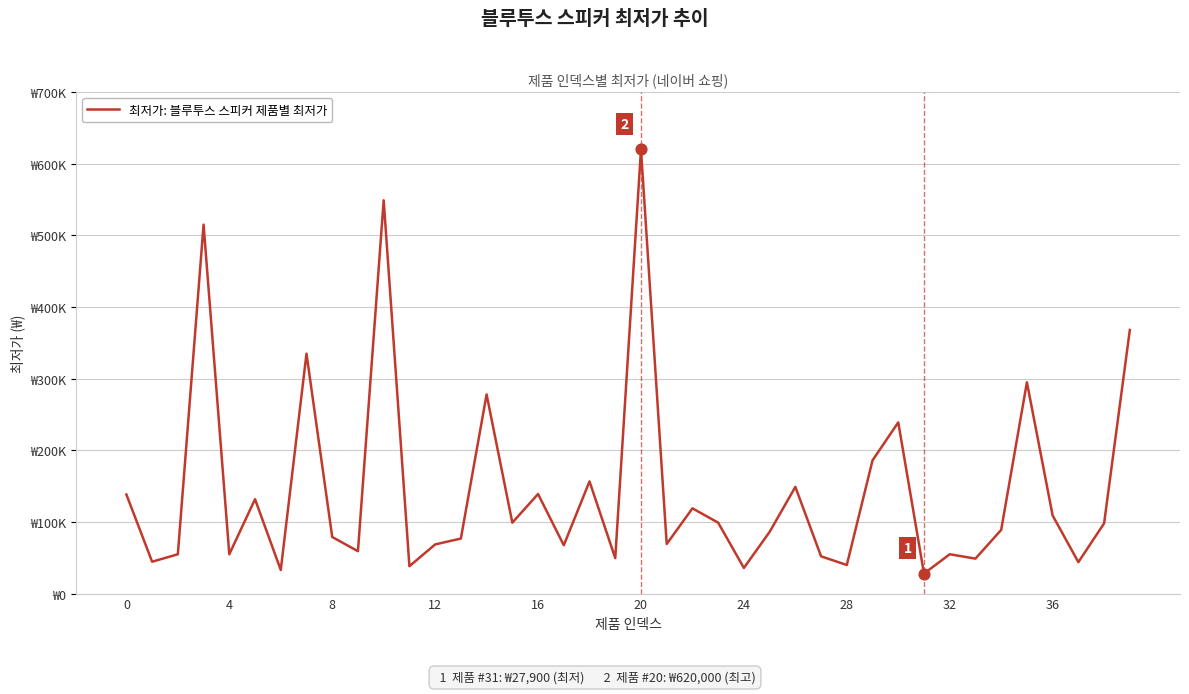

Is this an area chart (filled region under the line)?

No